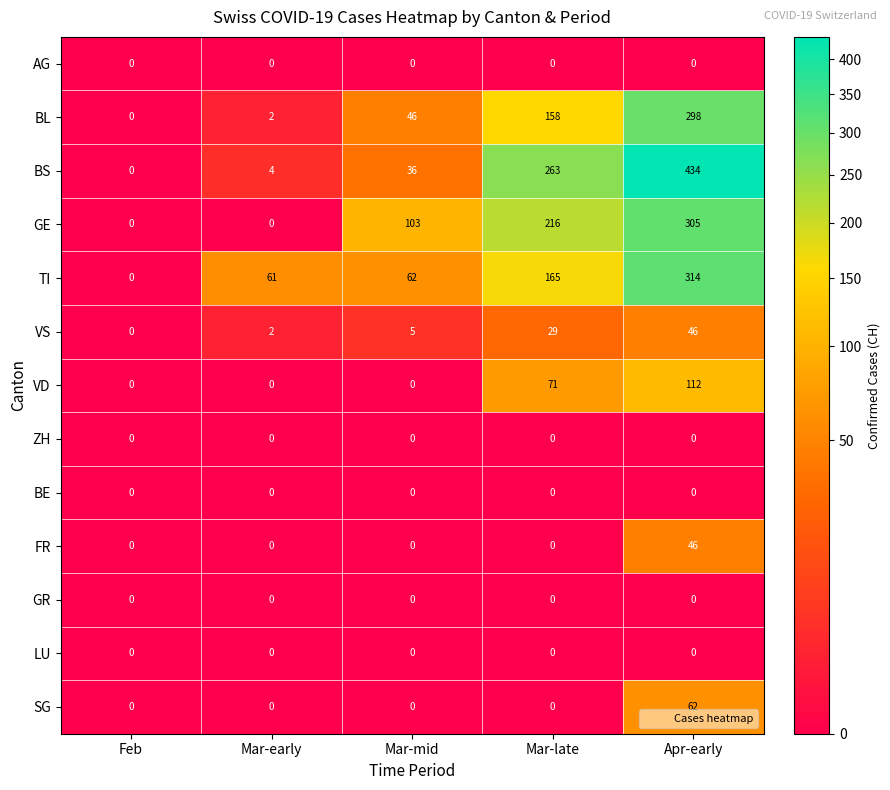

List the labels in order of BL value, smallest first.

Feb, Mar-early, Mar-mid, Mar-late, Apr-early